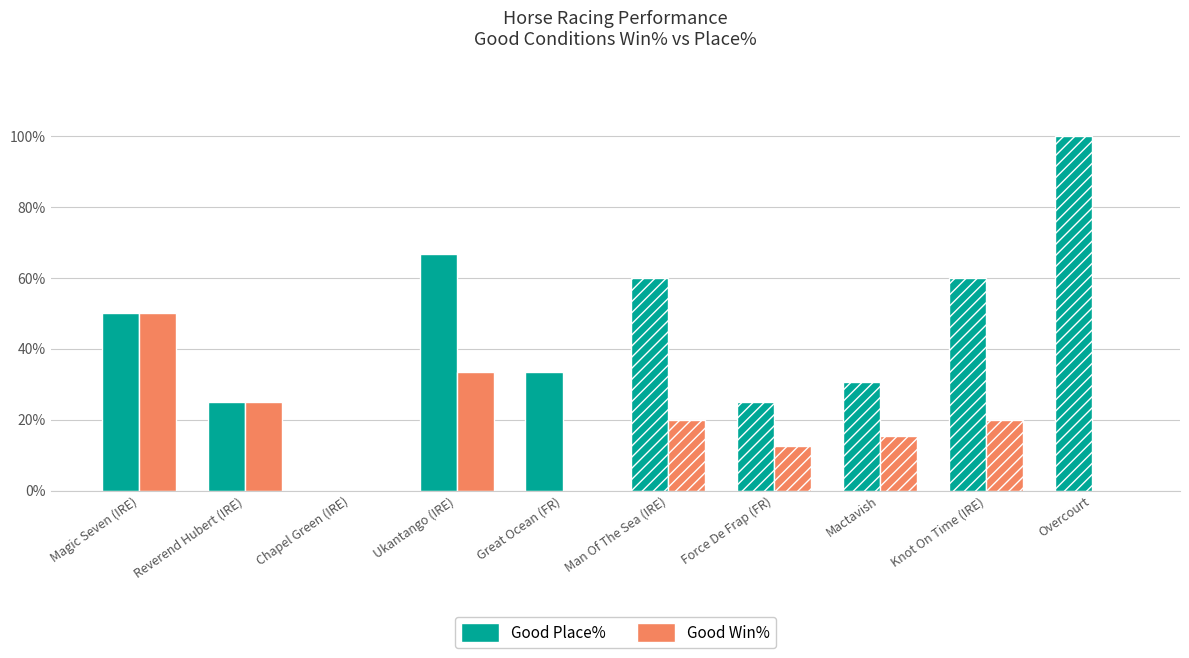

What is the maximum value for Good Win%?

50.0